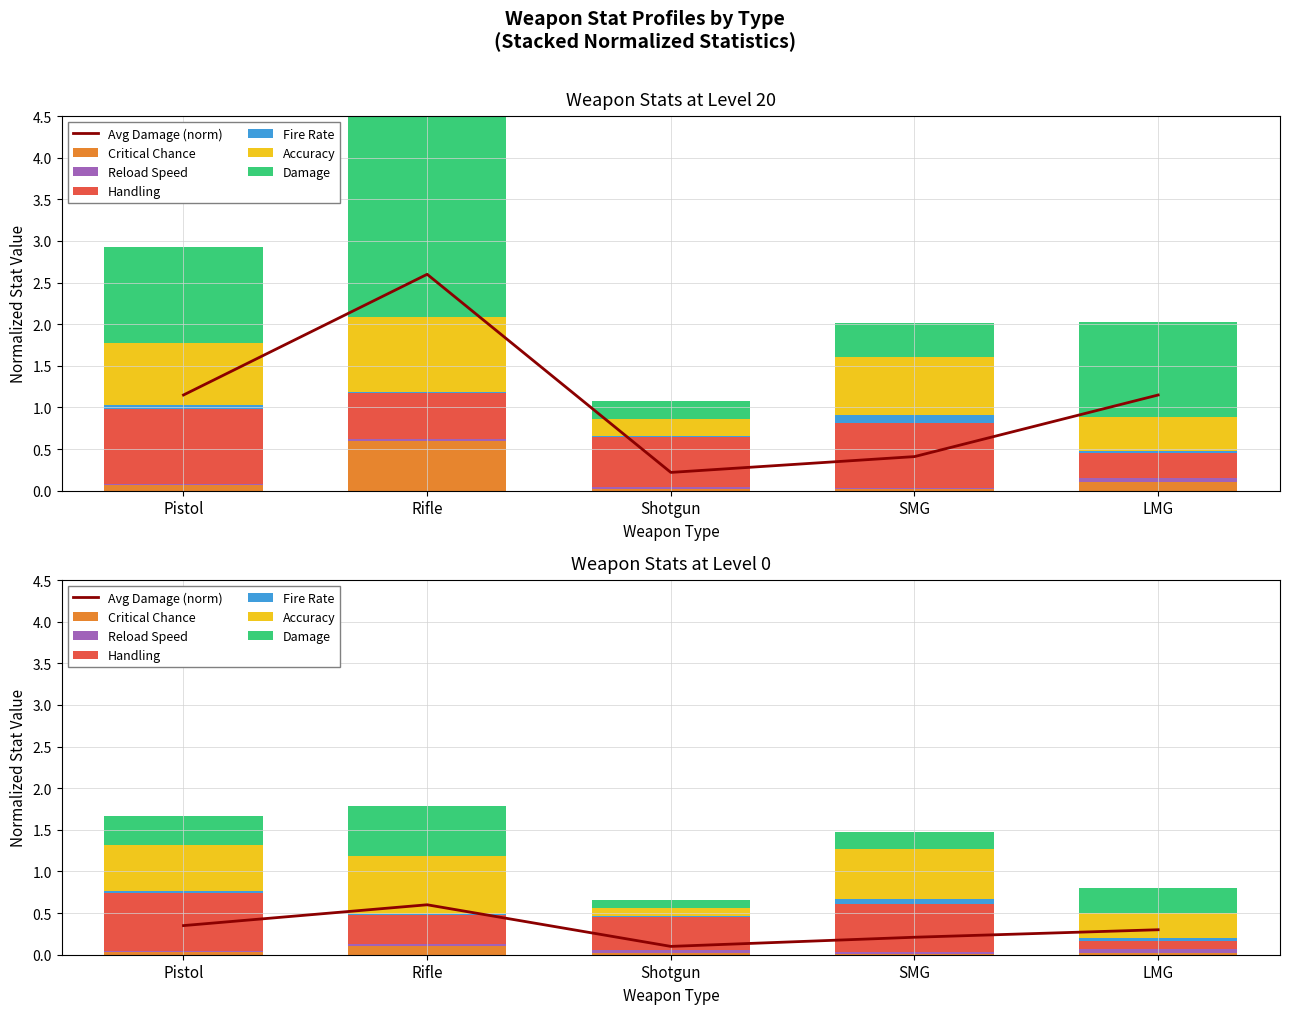

Which category has the lowest value in the Reload Speed series?

Pistol